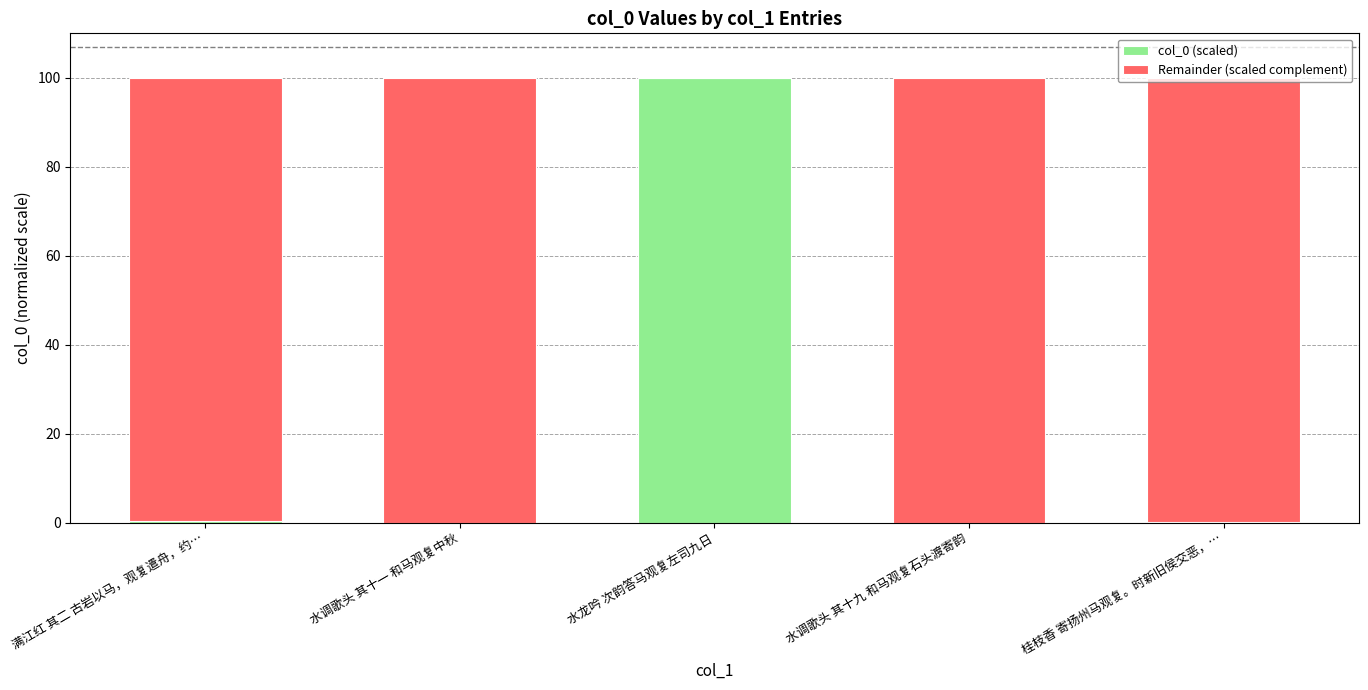

How many series are shown in this chart?

2